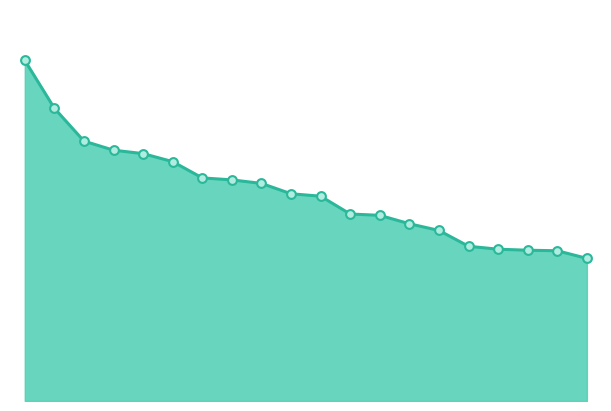

Is this an area chart (filled region under the line)?

Yes